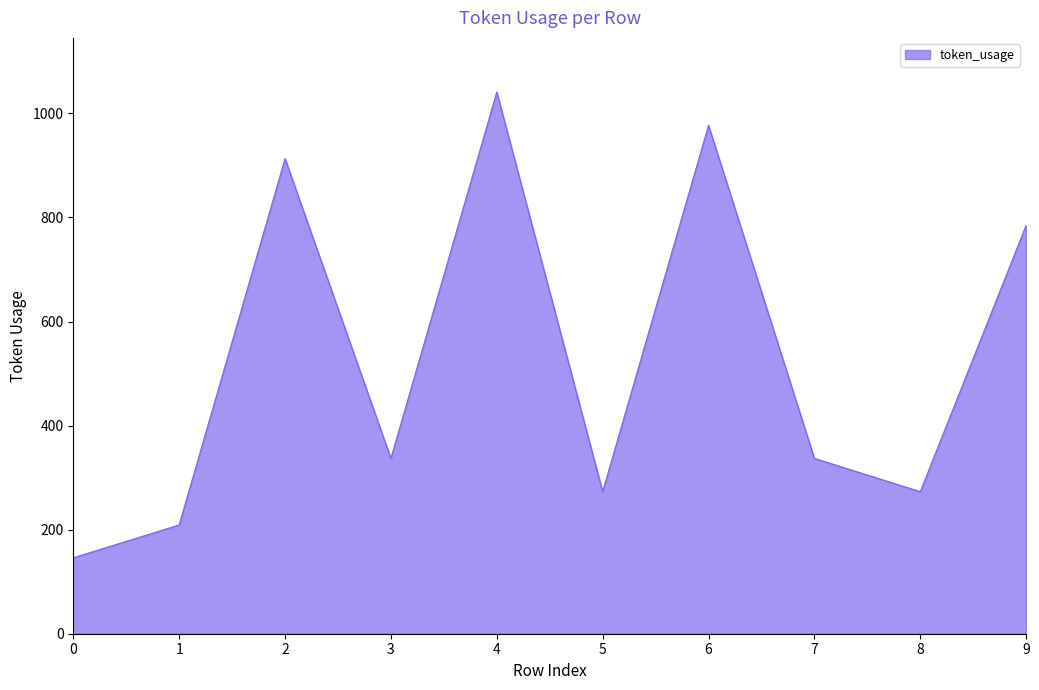

At which category does the data reach its first local peak?

2